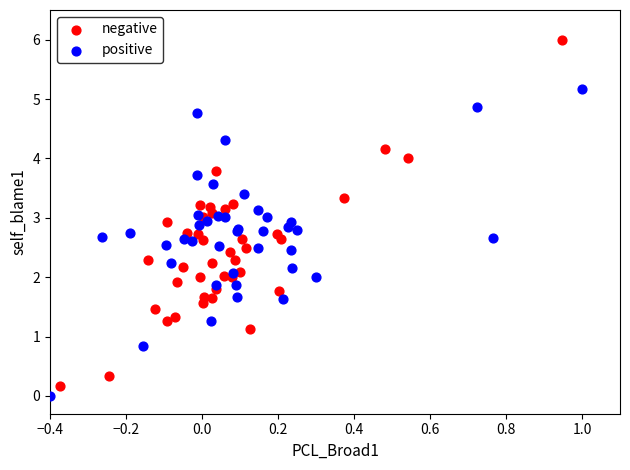

Which series has the widest spread of Y values?

negative